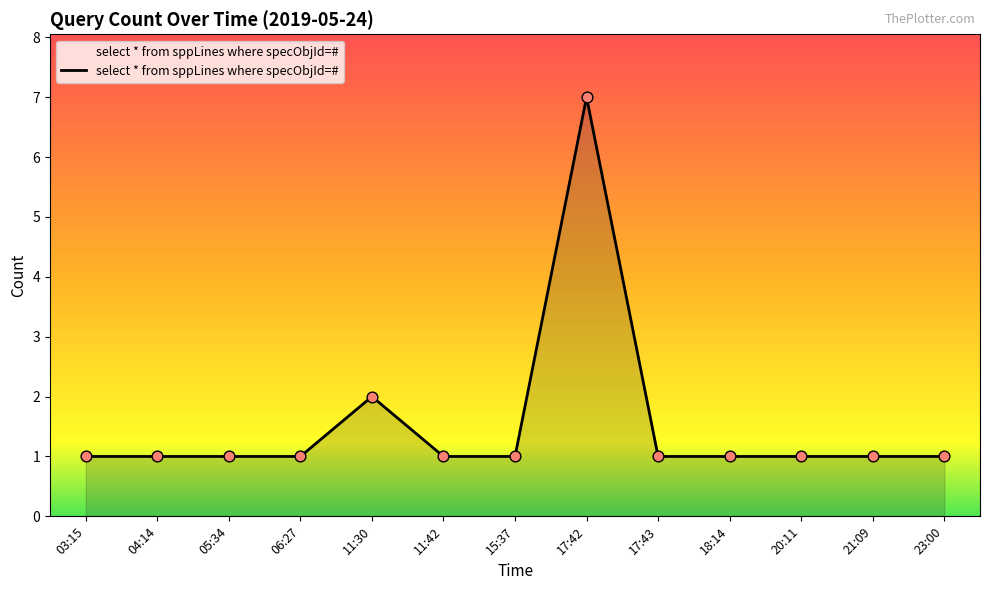

What is the change in value from 11:30 to 20:11?

-1